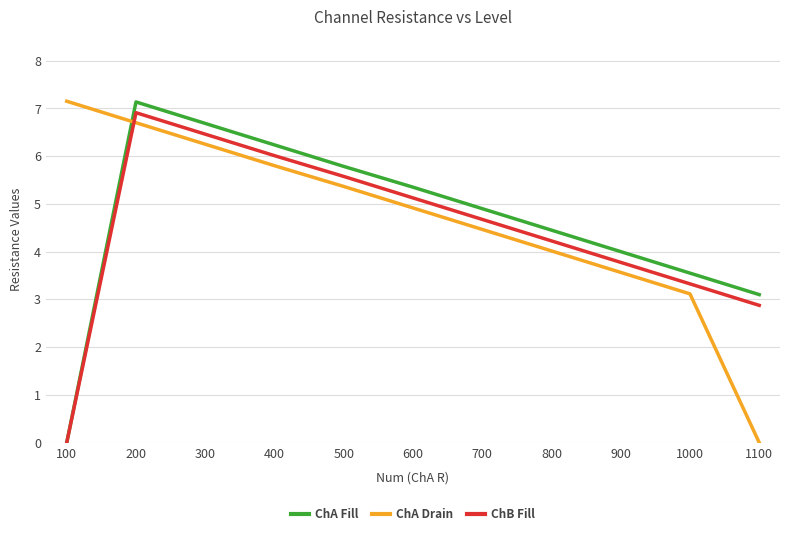

Is the value of ChA Drain at 700 greater than the value of ChA Fill at 1100?

Yes